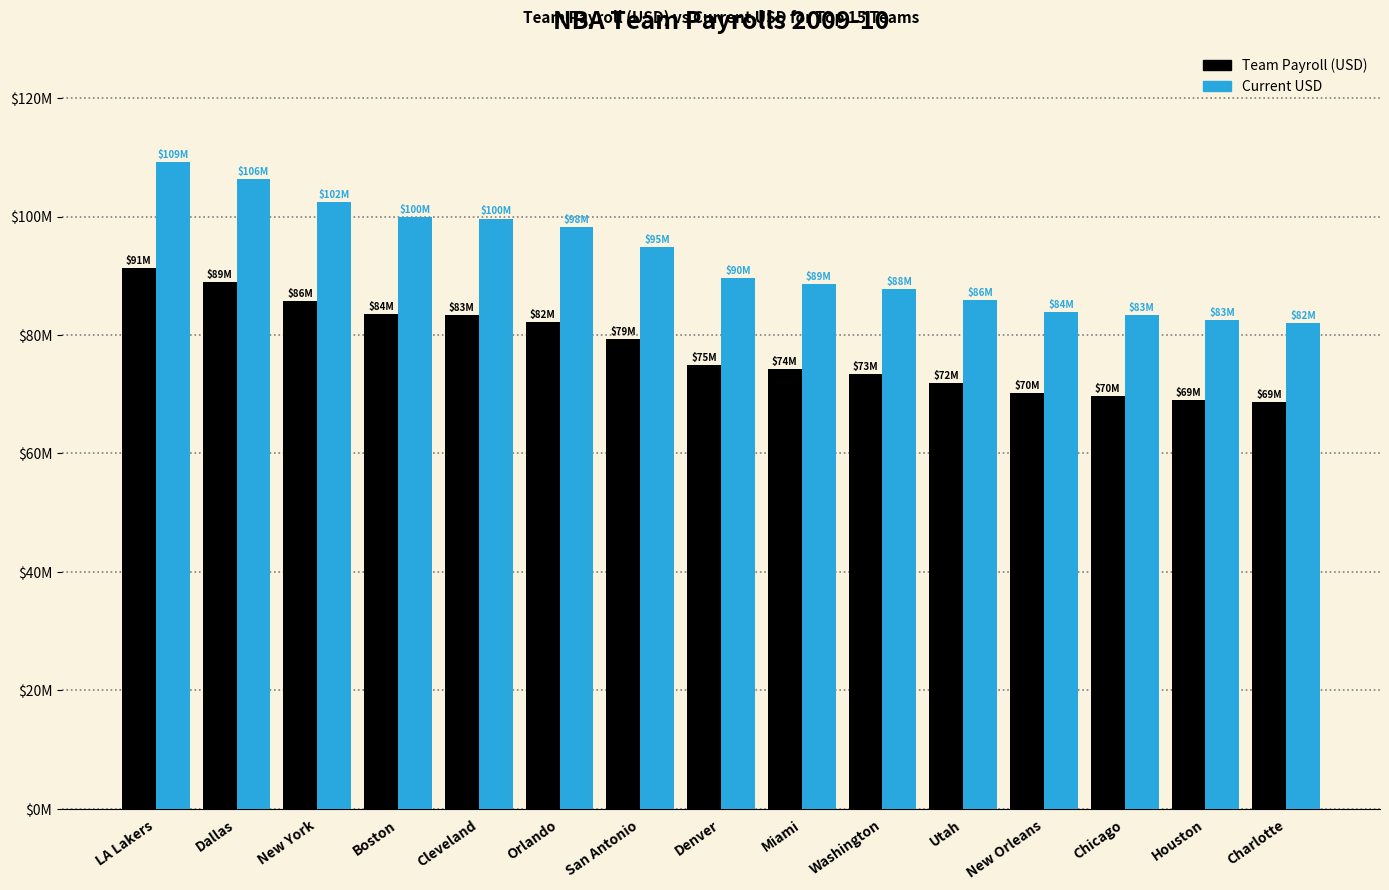

What are all the series names shown in the legend?

Team Payroll (USD), Current USD